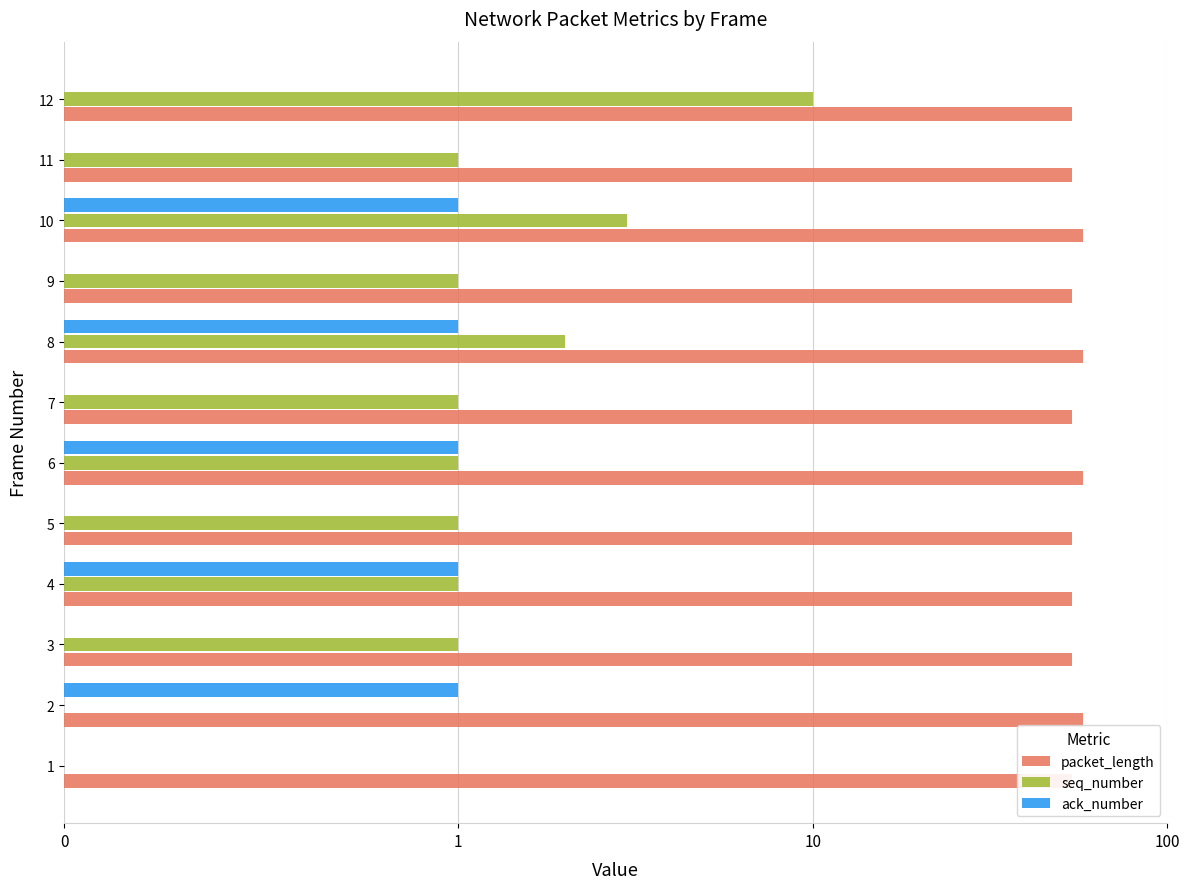

Is it true that seq_number equals 1 at 4?

True